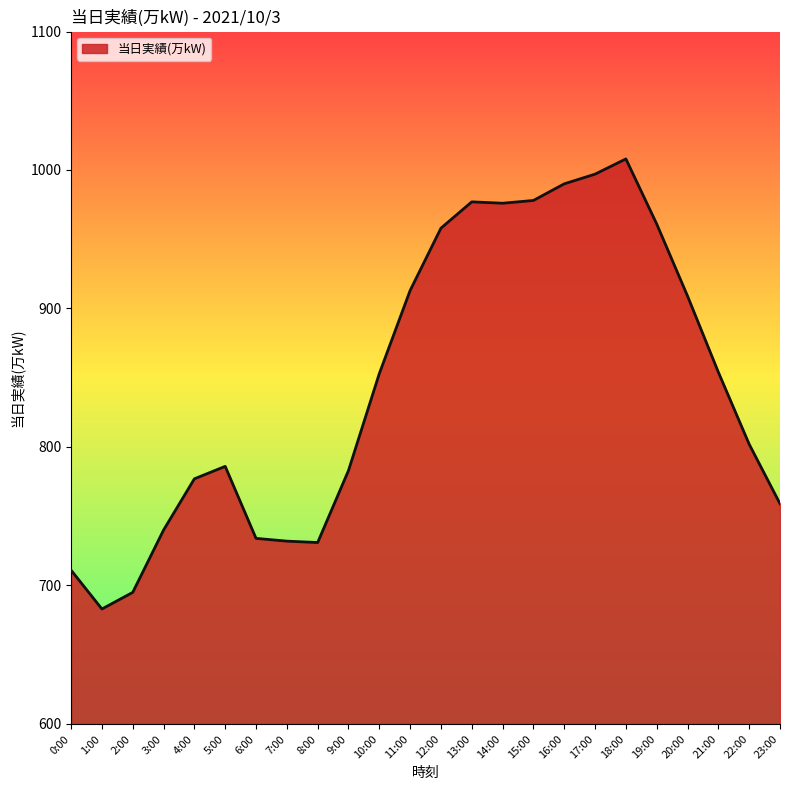

What is the ratio of the value at 0:00 to the value at 6:00?

1.0